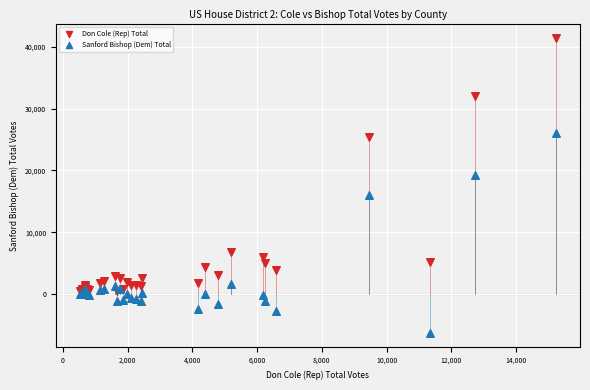

What are all the series names shown in the legend?

Don Cole (Rep) Total, Sanford Bishop (Dem) Total